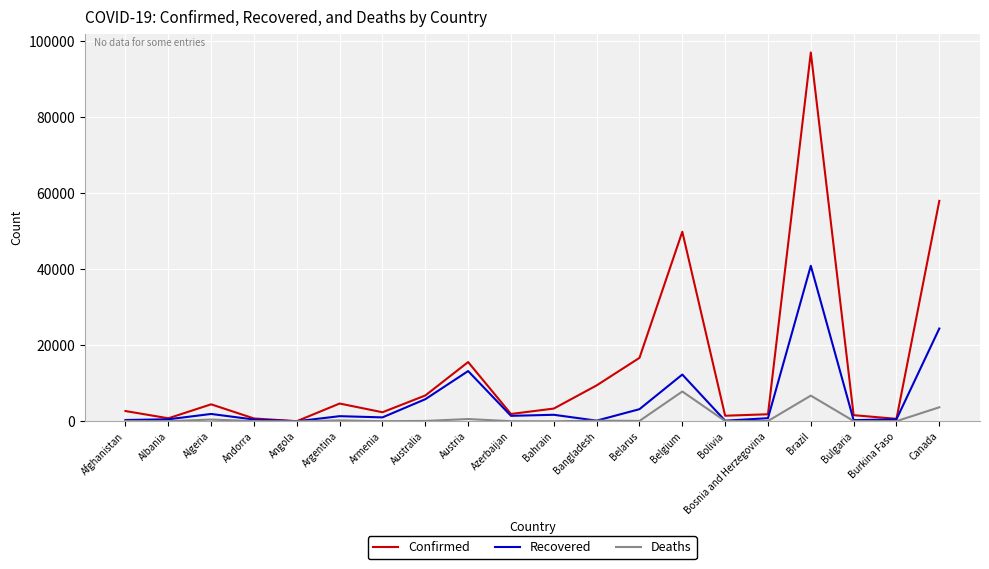

Does the chart display data point markers on the line(s)?

No